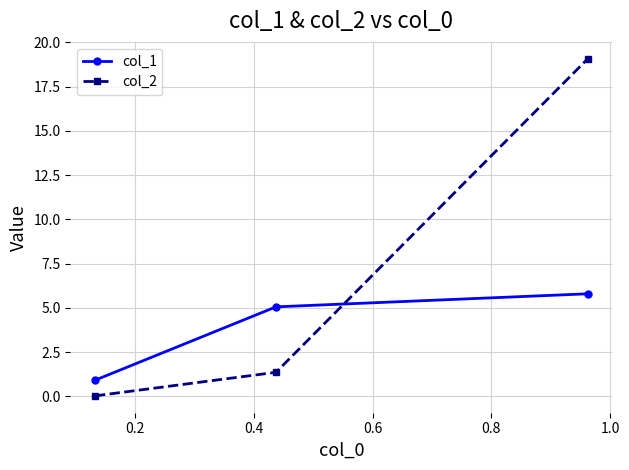

Rank the series by their maximum value, from lowest to highest.

col_1, col_2